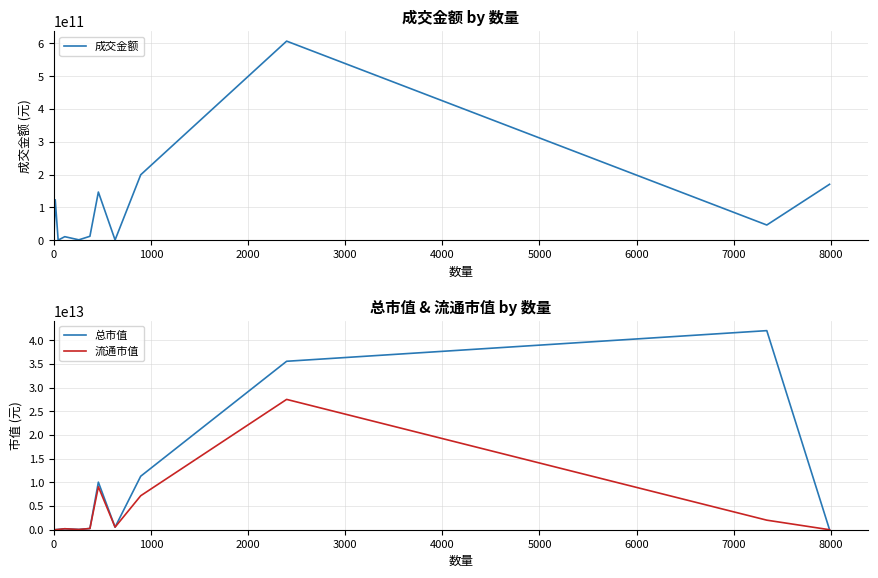

True or false: 流通市值 and 总市值 cross at least once.

False